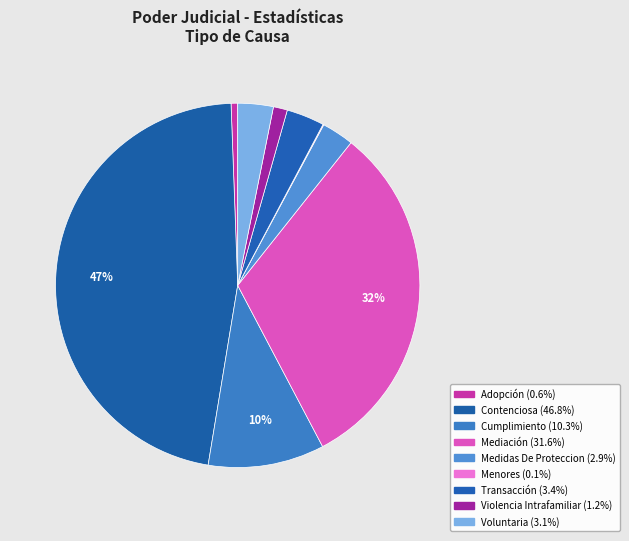

Which slice is the largest?

Contenciosa